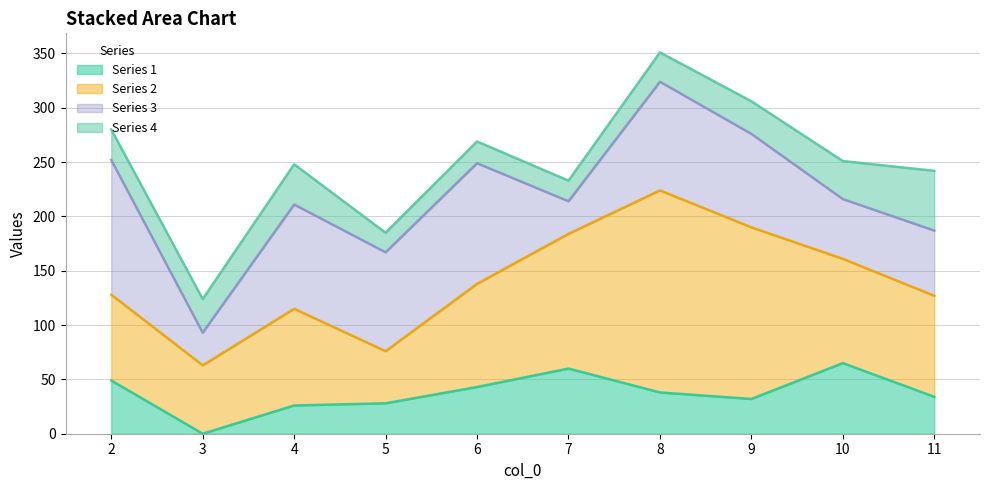

What is the approximate value of Series 4 at 11, to the nearest 5?

55